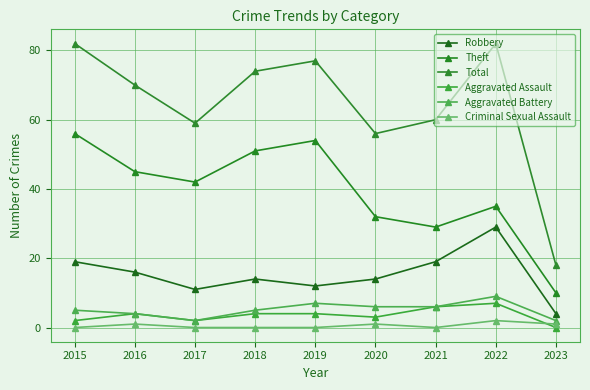

What is the sum of the Total values at 2022 and 2016?

152